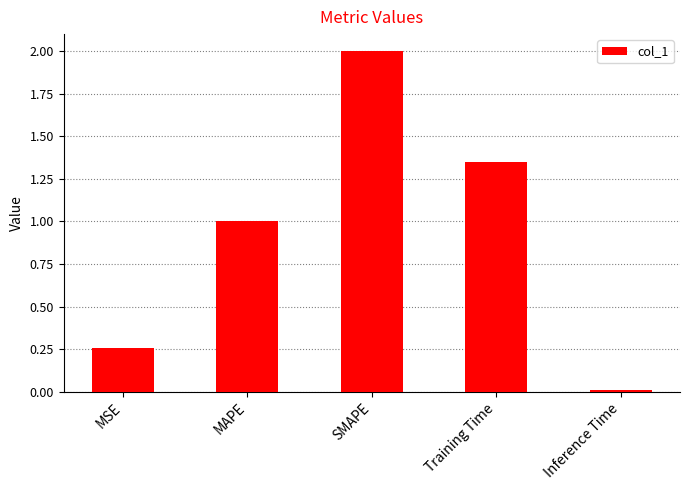

How many distinct data groups are displayed?

1